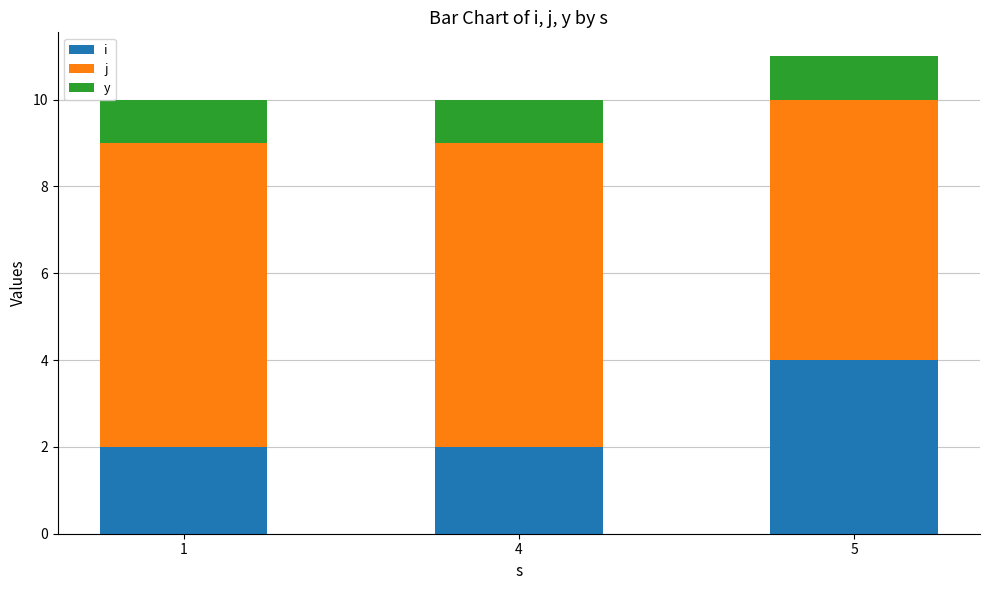

What is the highest value of the i series?

4